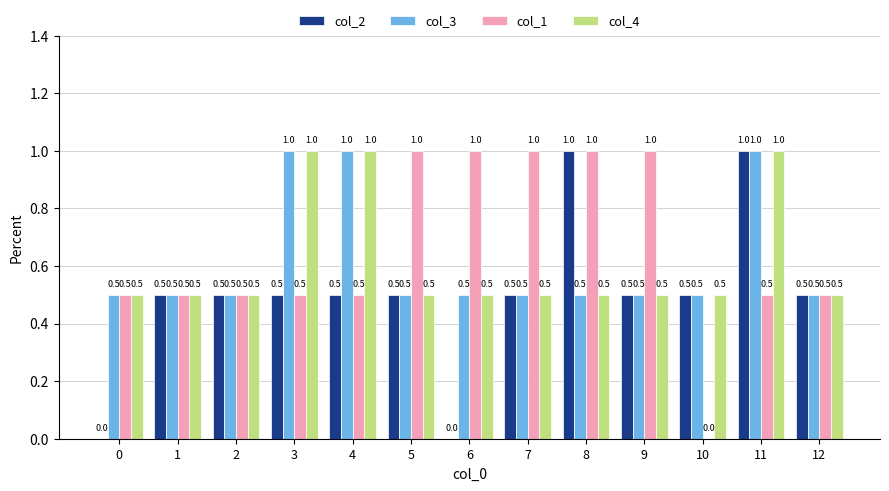

Is it true that col_4 equals 0.9 at 8?

False